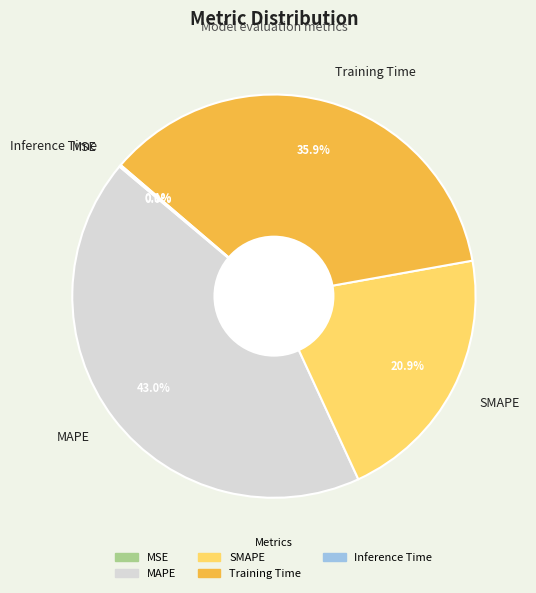

What is the largest slice in the pie chart?

MAPE